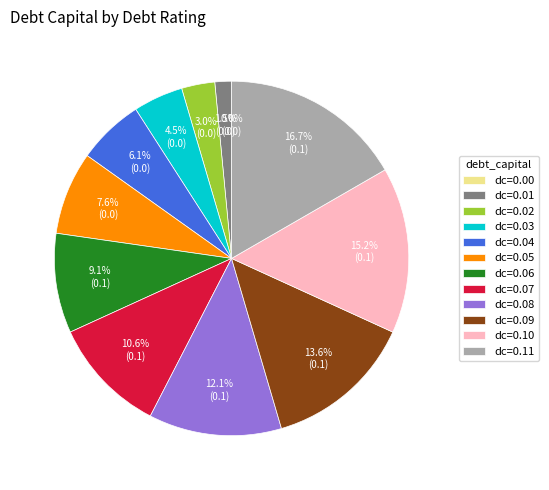

Does 0.19 represent more than half of the total?

No